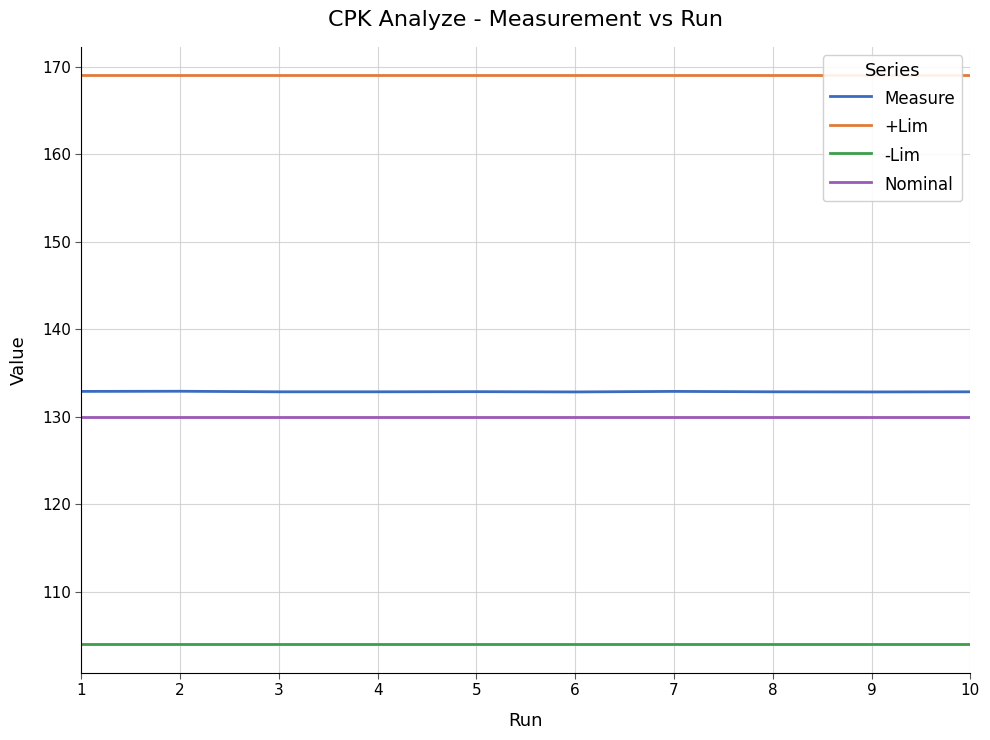

True or false: +Lim has more than 2 points higher than both neighbors.

False